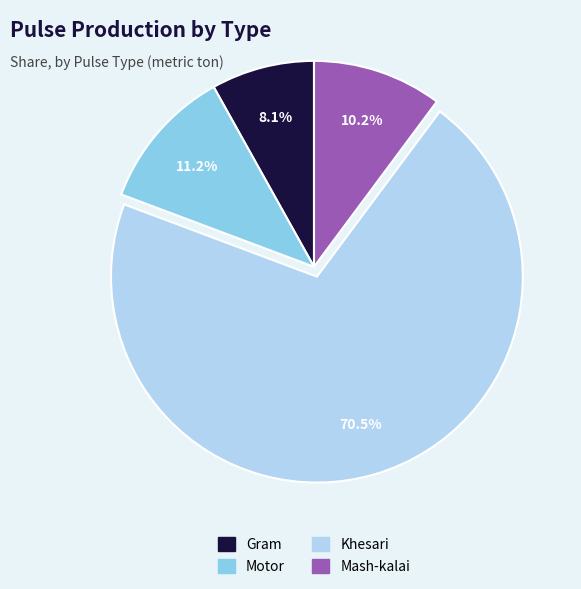

To the nearest percent, what portion does Mash-kalai represent?

10%